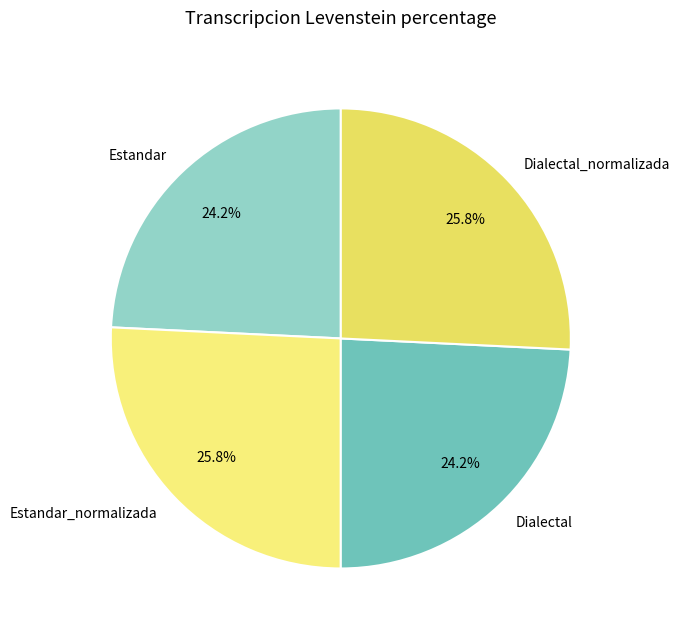

Combined, do Dialectal and Estandar account for over 50%?

No